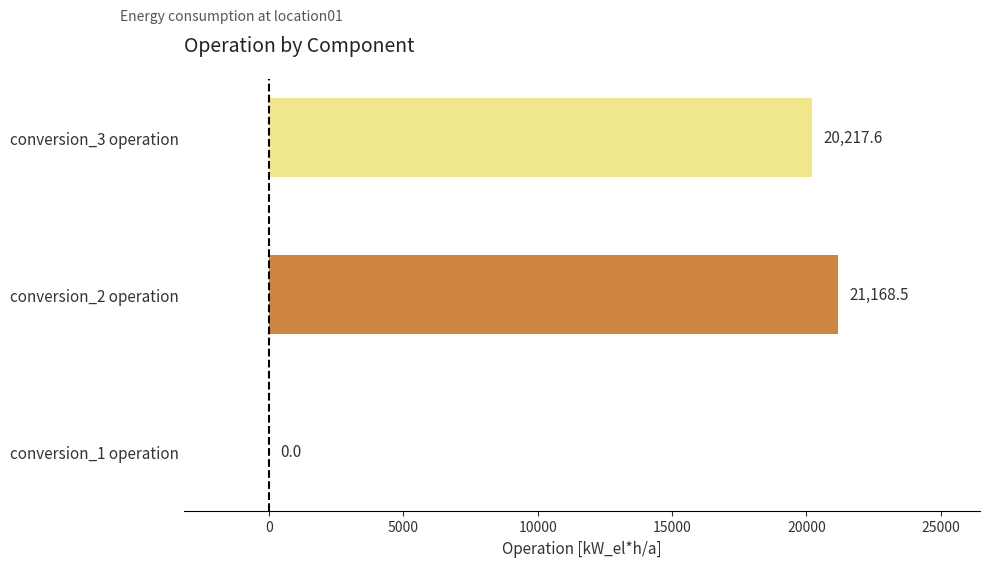

What is the average value?

13795.4